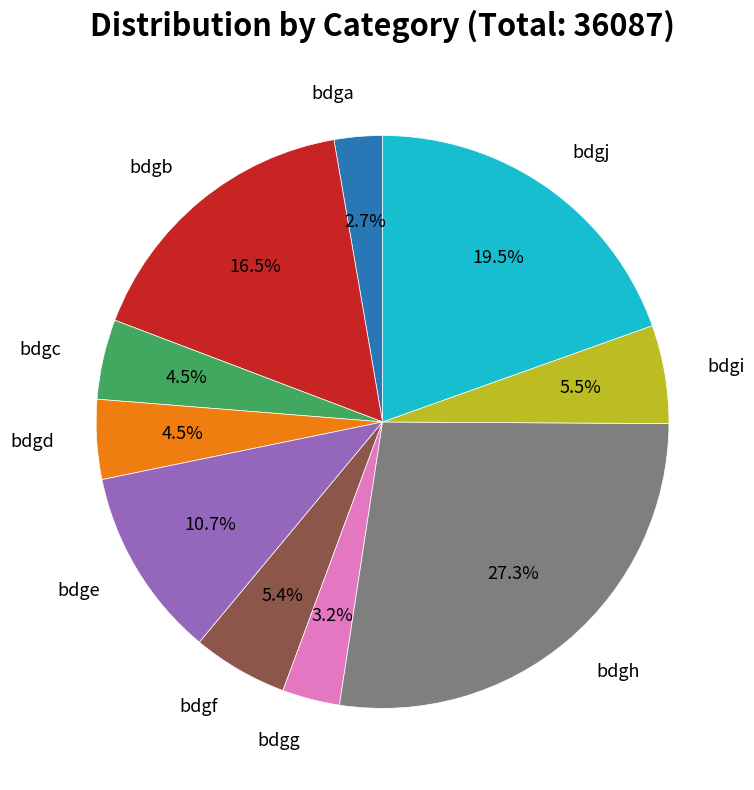

Is there any slice that represents more than half of the pie?

No